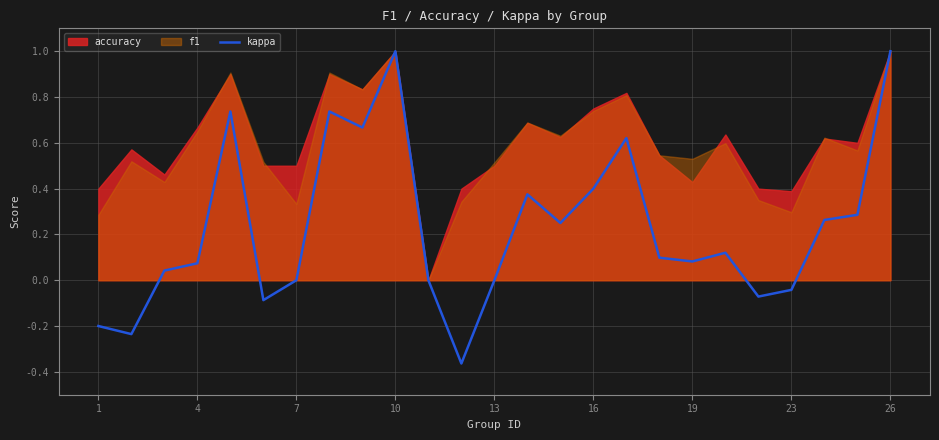

The kappa series shows 0.0 at 4. True or false?

False